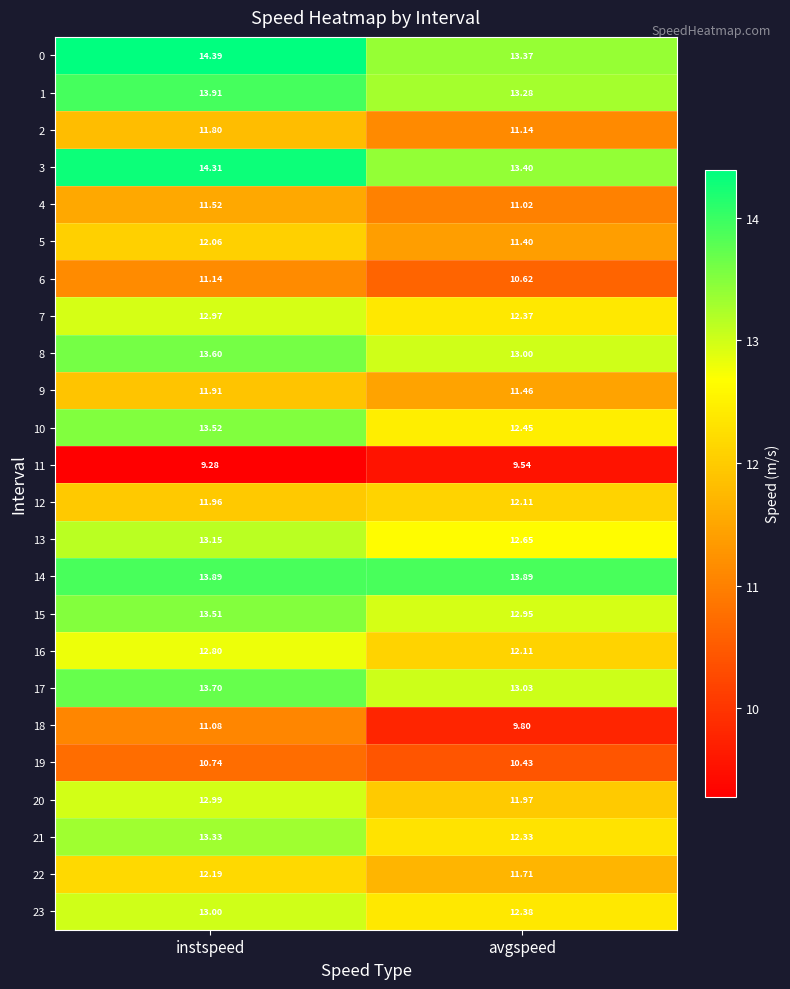

At how many categories does at least one series exceed 13?

2